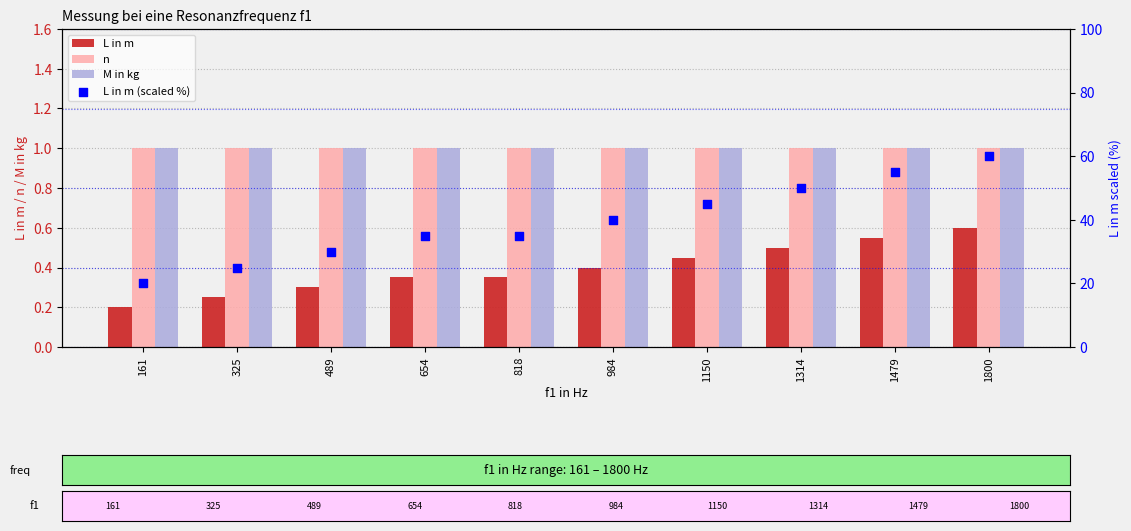

What is the total value across all series at 1314?

52.5